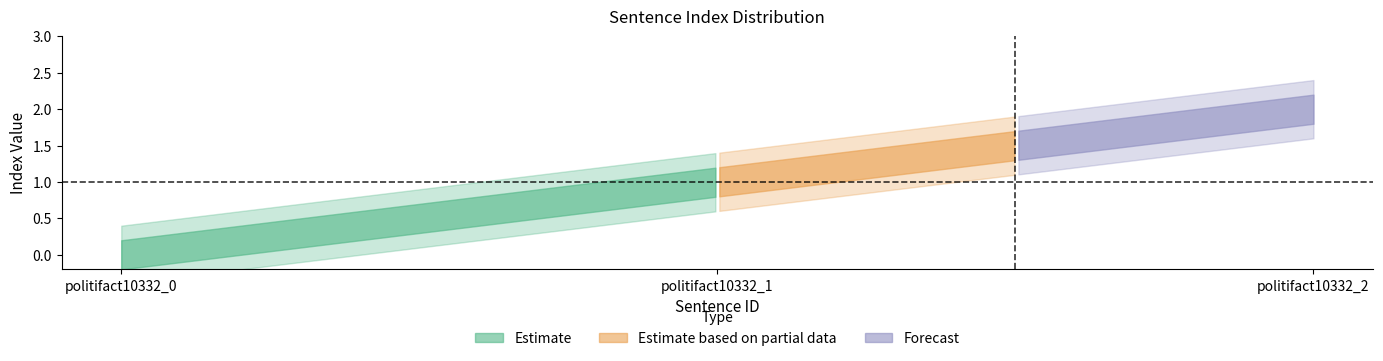

What is the sum of the values at politifact10332_0 and politifact10332_2?

2